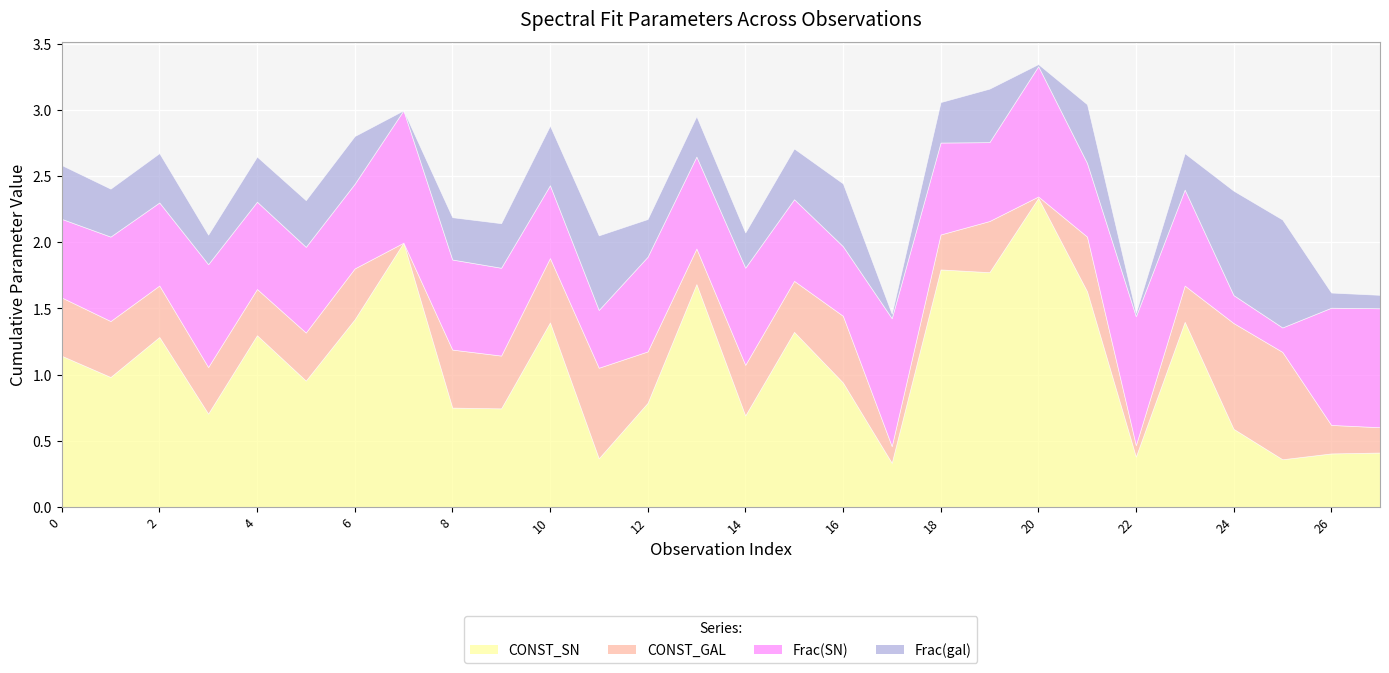

Between 16 and 22, which series saw the biggest shift?

CONST_SN